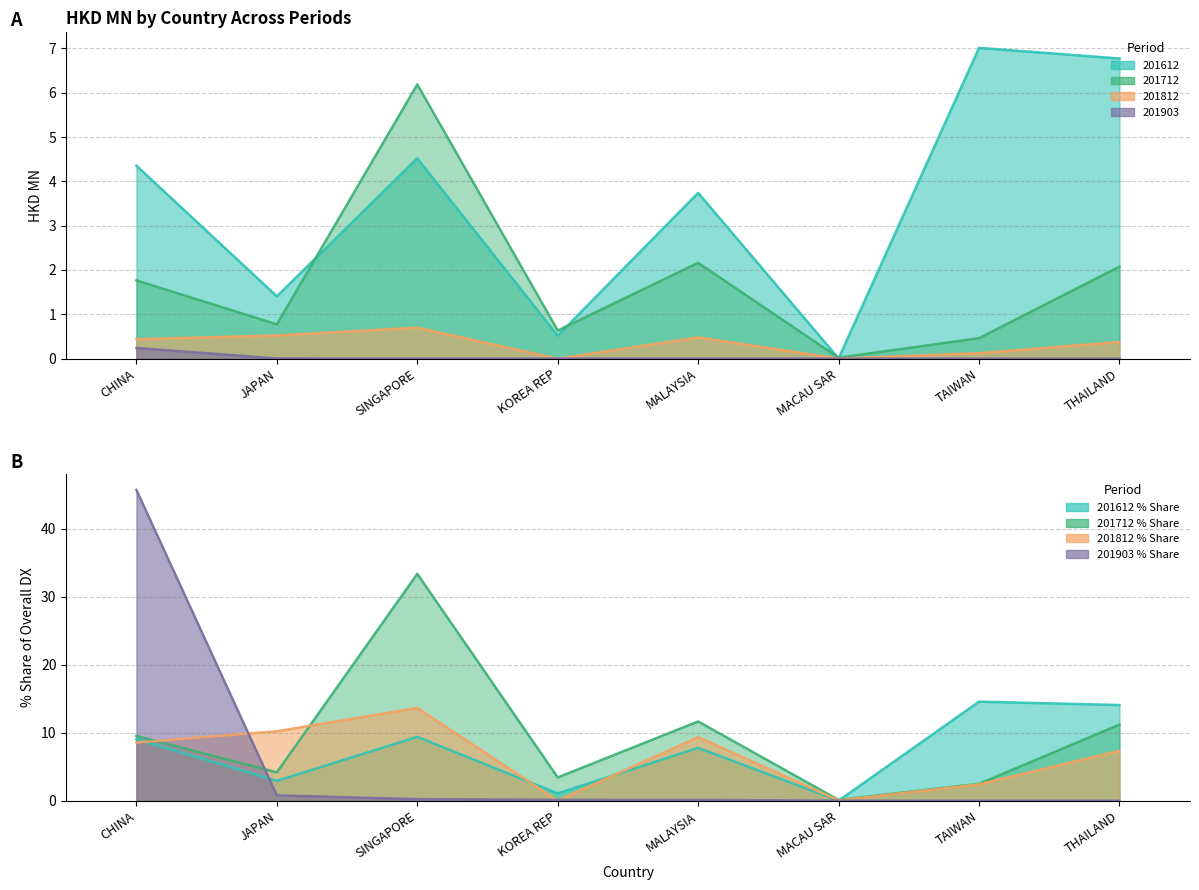

How many lines are shown in the chart?

4